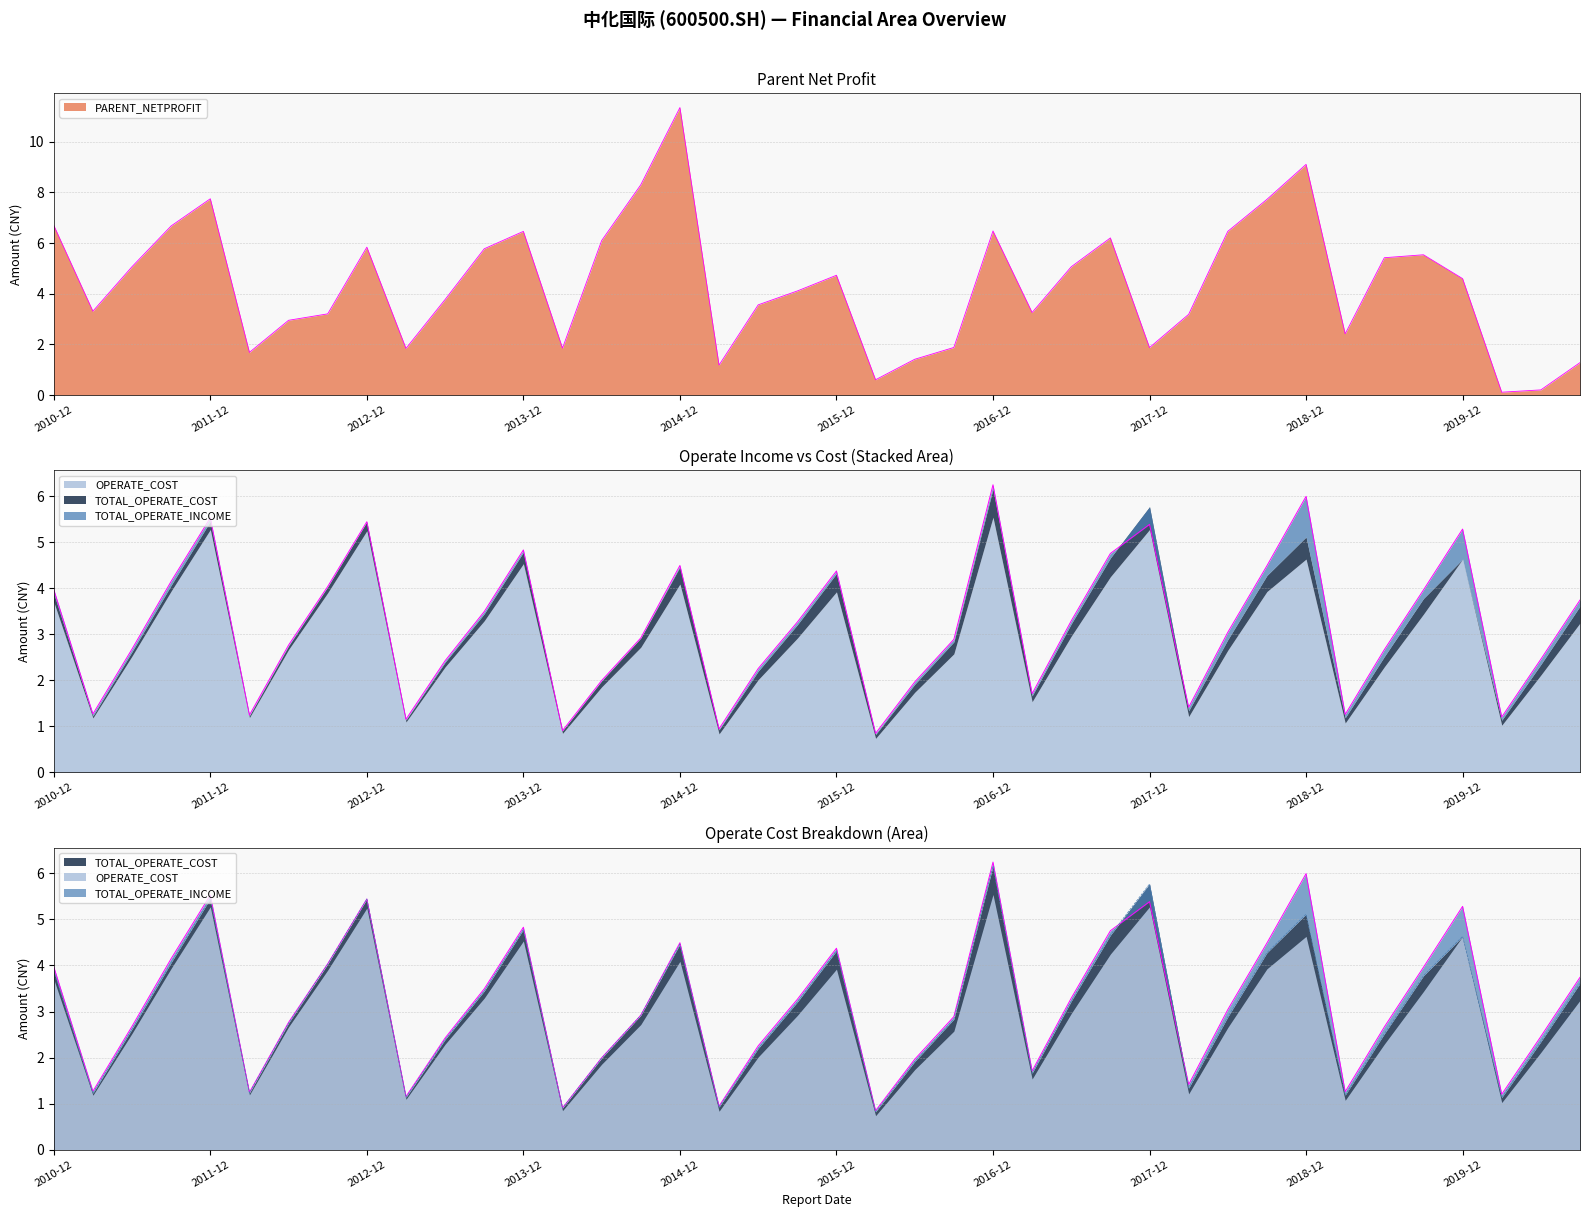

In TOTAL_OPERATE_COST, how many points are lower than both neighbors (excluding endpoints)?

10